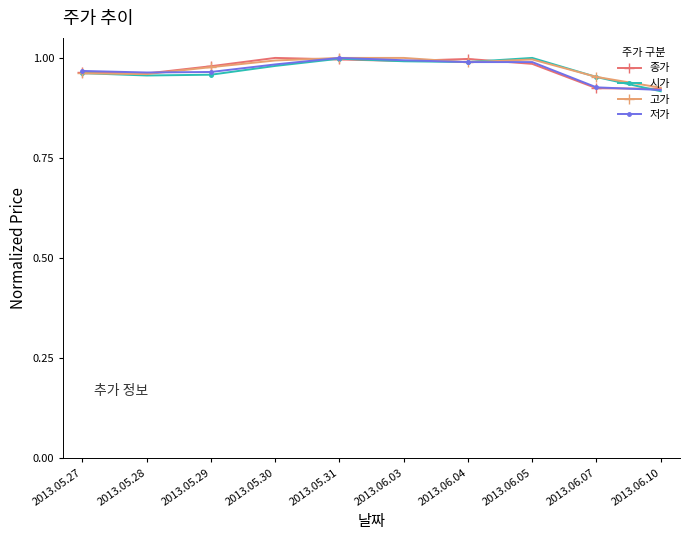

Is the value of 저가 at 2013.06.10 greater than the value of 고가 at 2013.06.04?

No